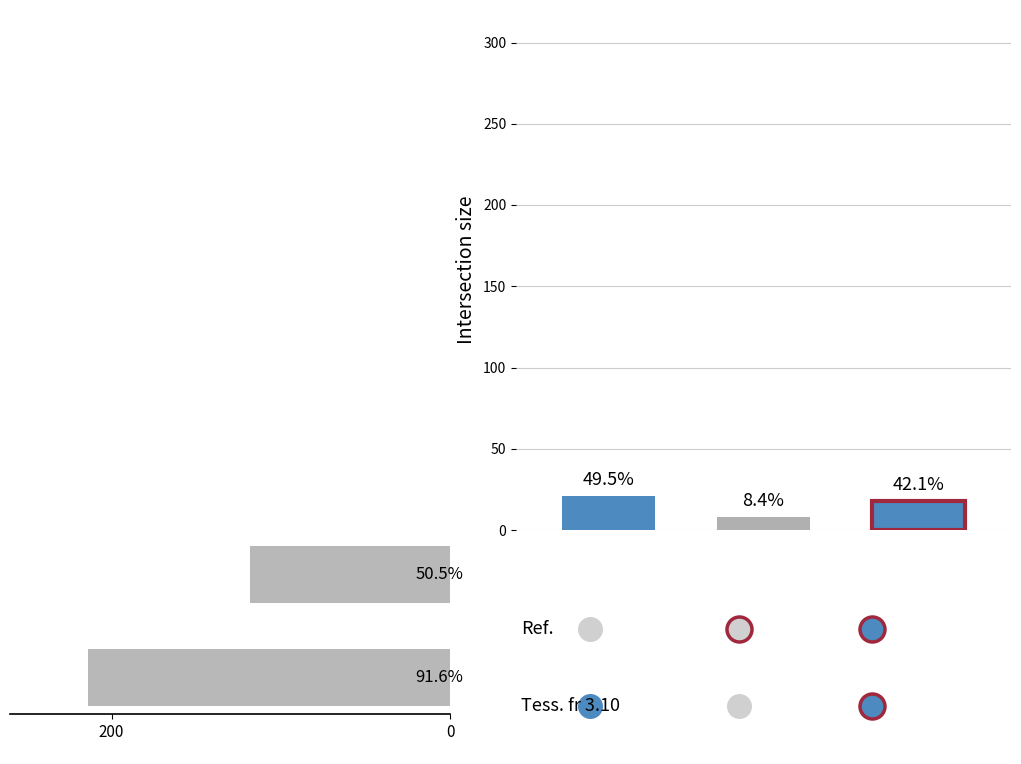

The value at 0 is 118. True or false?

True